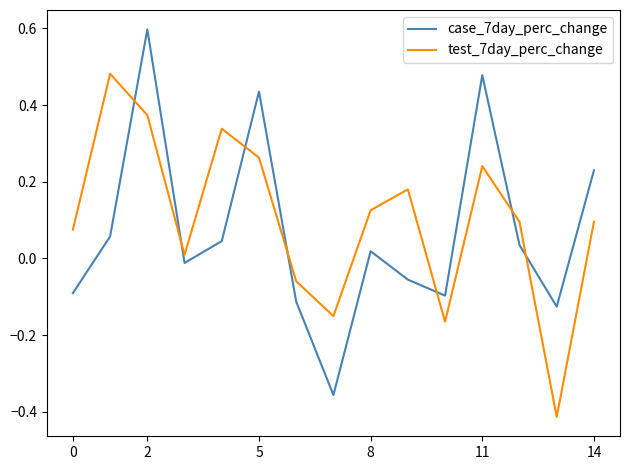

Which series ends up on top after the final intersection of case_7day_perc_change and test_7day_perc_change?

case_7day_perc_change